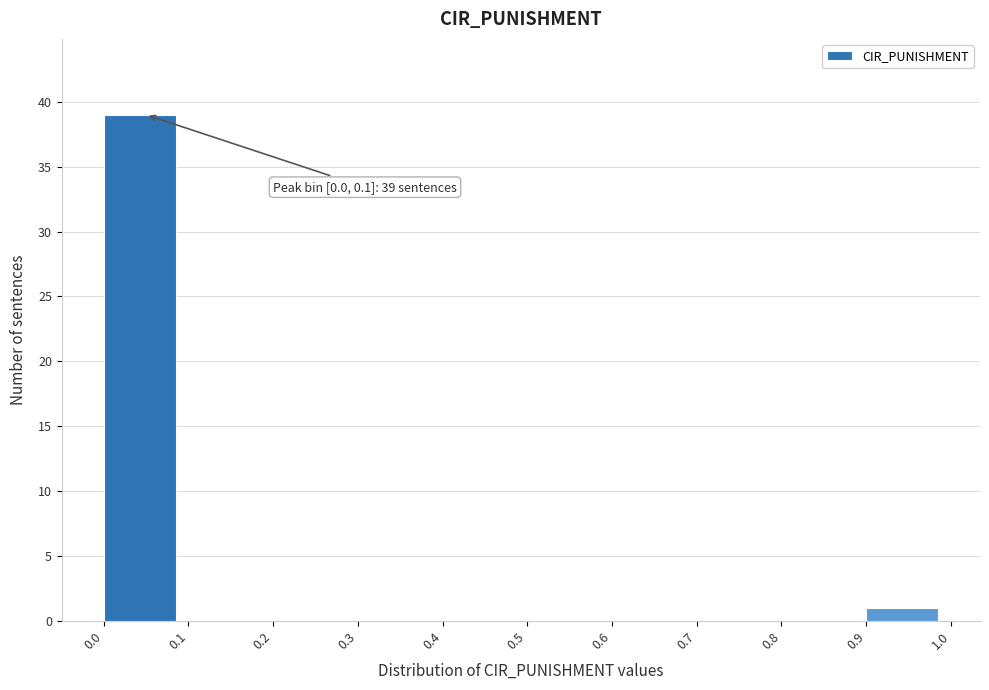

Over which range of the x-axis is the bar tallest?

0.0 to 0.1